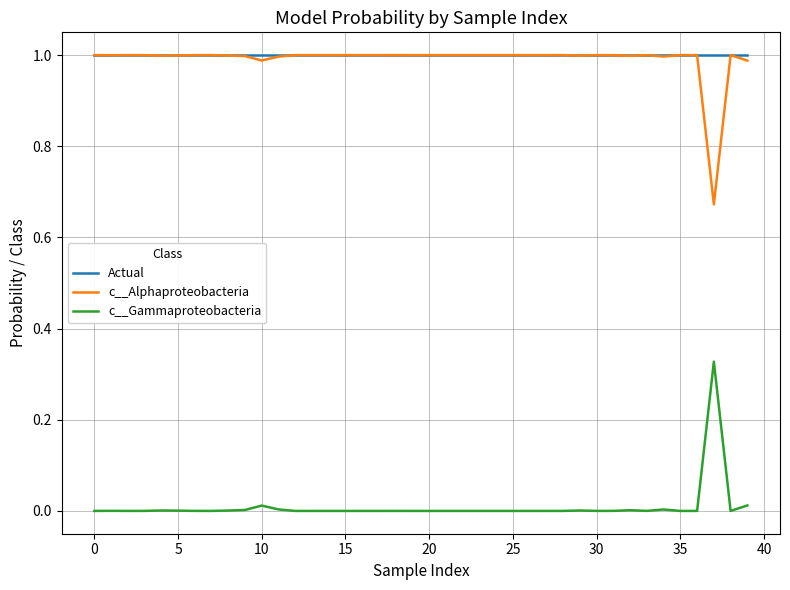

At how many categories does at least one series exceed 0?

40